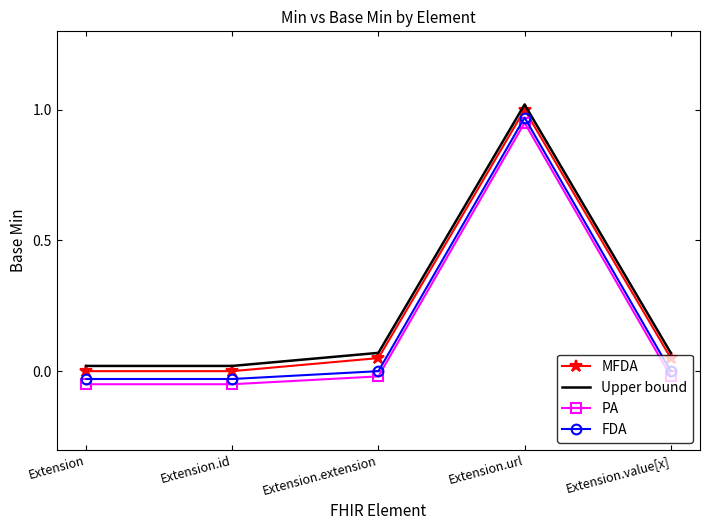

The PA series shows -0.0 at Extension.value[x]. True or false?

True